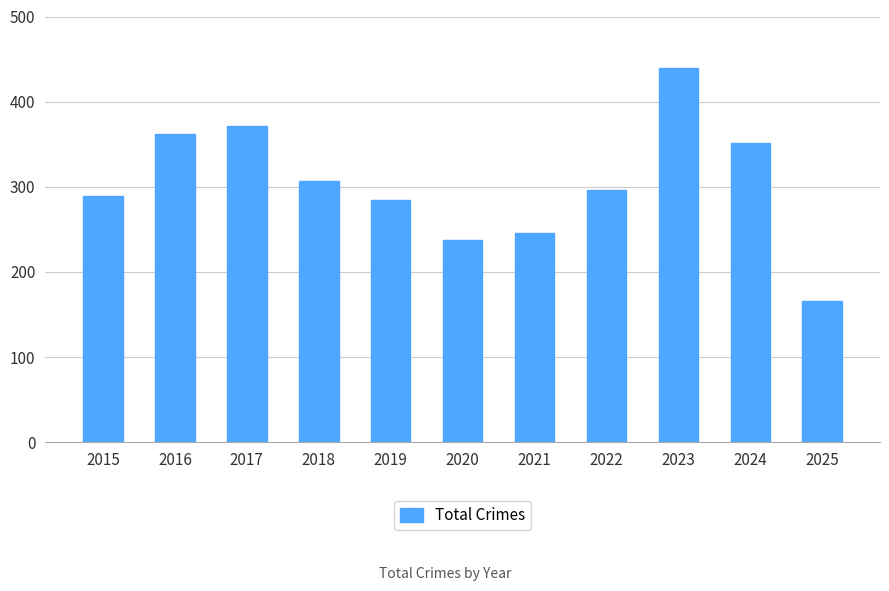

Rank the categories by value from highest to lowest.

2023, 2017, 2016, 2024, 2018, 2022, 2015, 2019, 2021, 2020, 2025